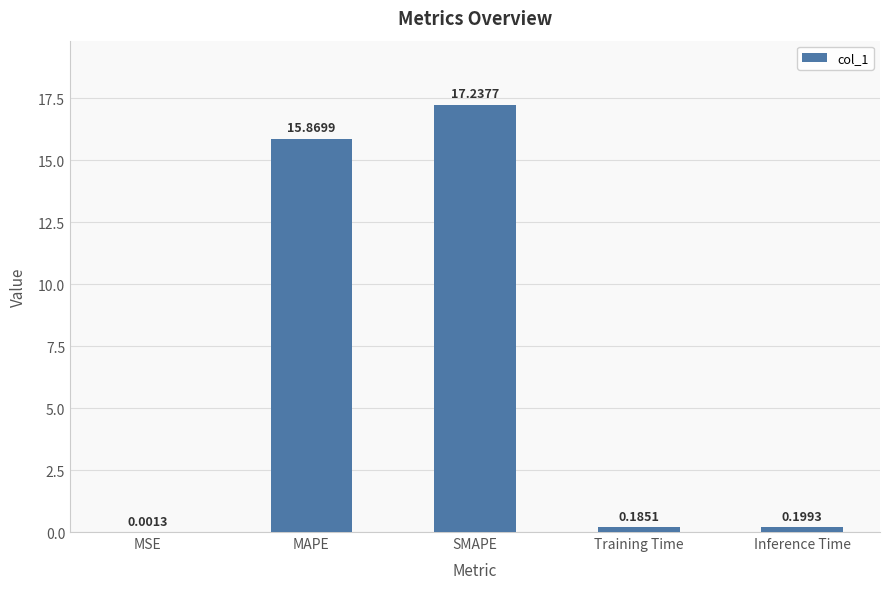

What is the sum of all values?

33.5